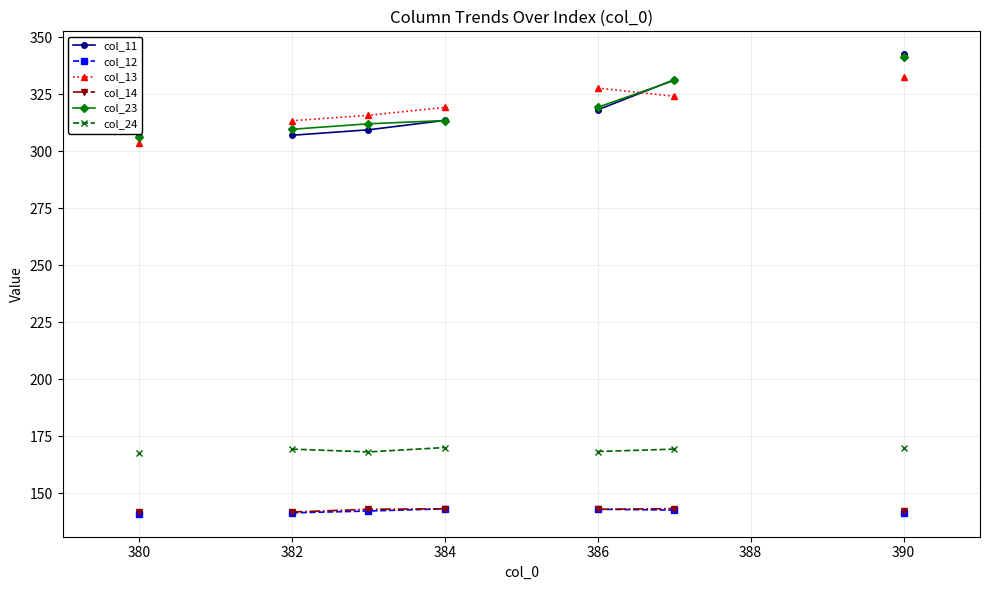

Count the number of categories in the chart.

11